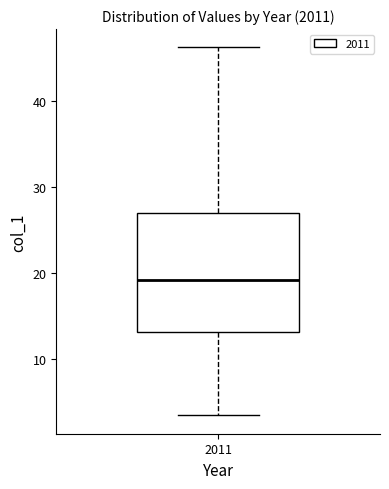

Where does the lower whisker of the box at x = 2011 end on the y-axis? The values are not printed on the chart, so give them approximately, as read against the axis.

3